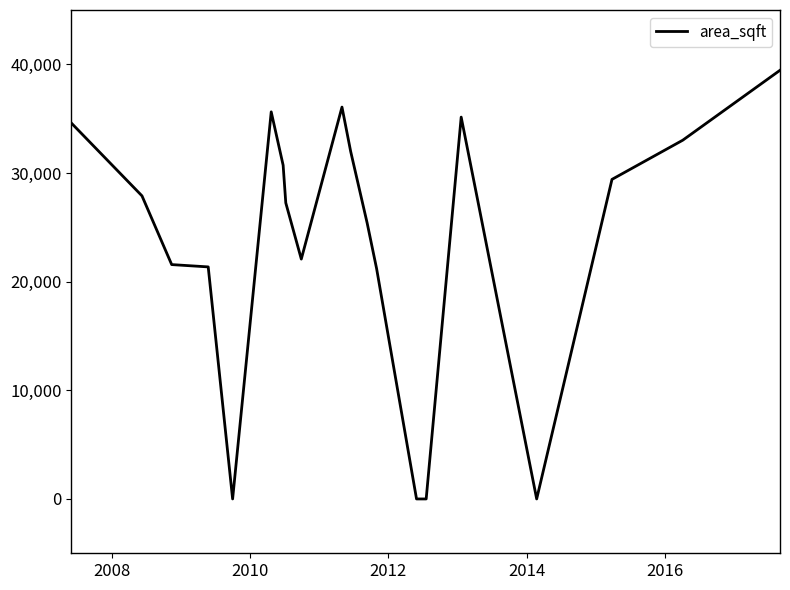

What is the difference between the maximum and minimum values?

39452